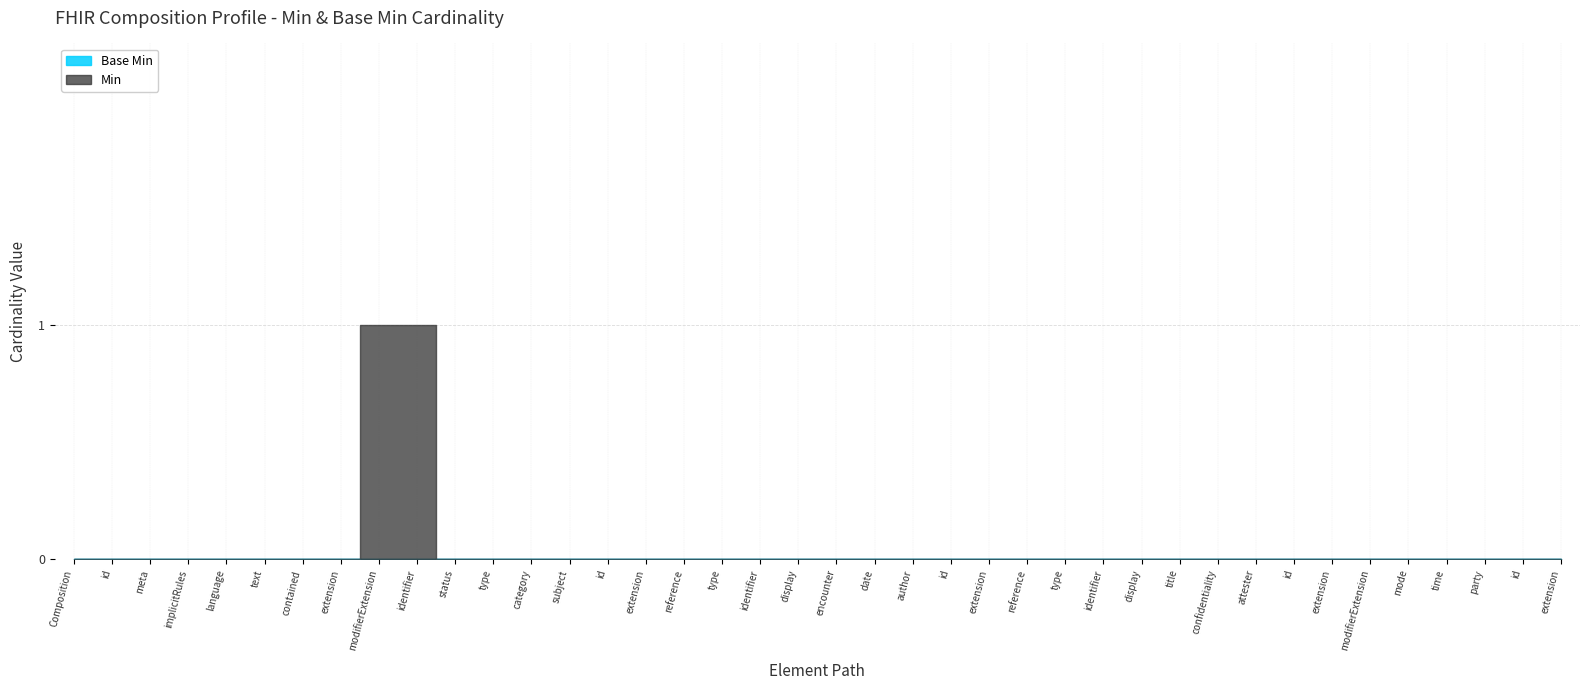

At how many categories does at least one series exceed 0?

2